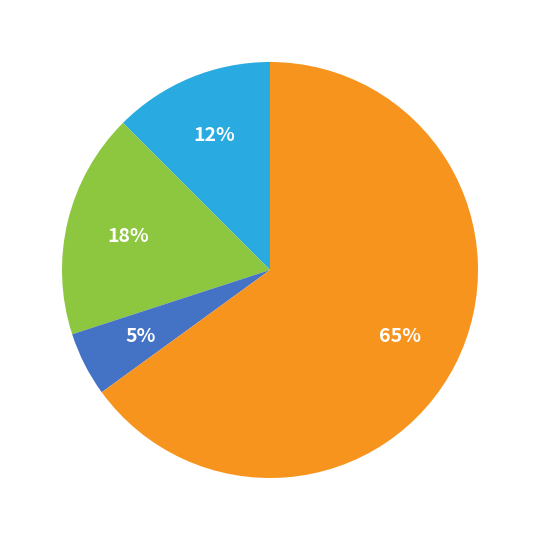

To the nearest percent, what is the average slice percentage?

25%